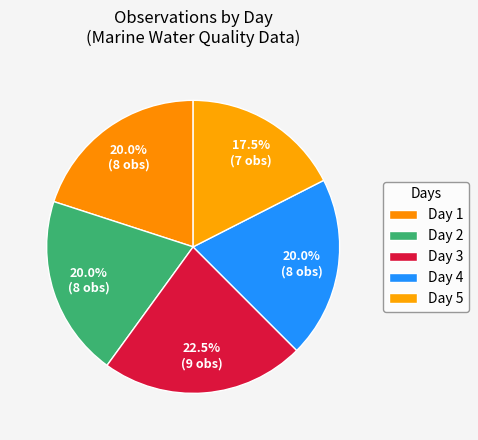

The Day 3 slice represents 32% of the pie. True or false?

False